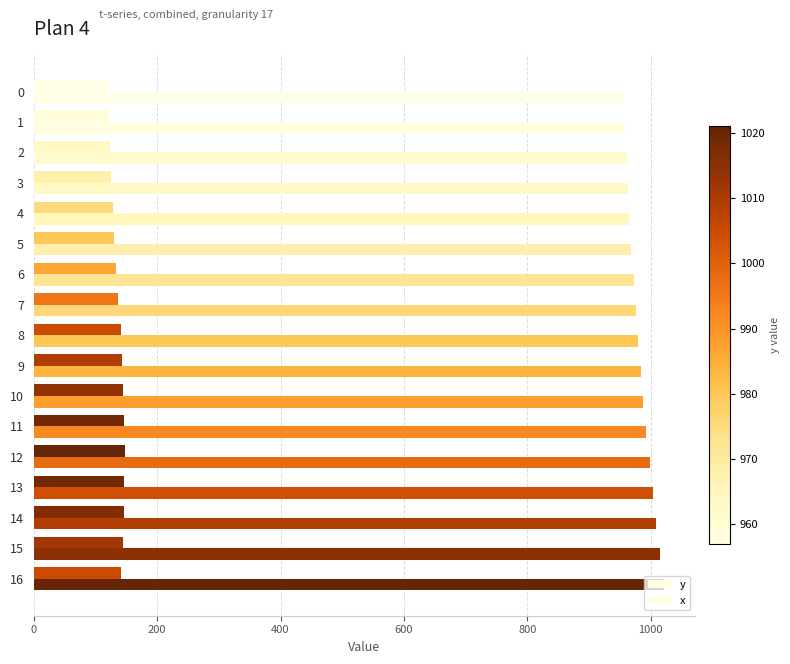

Which label corresponds to the largest value in the chart?

16